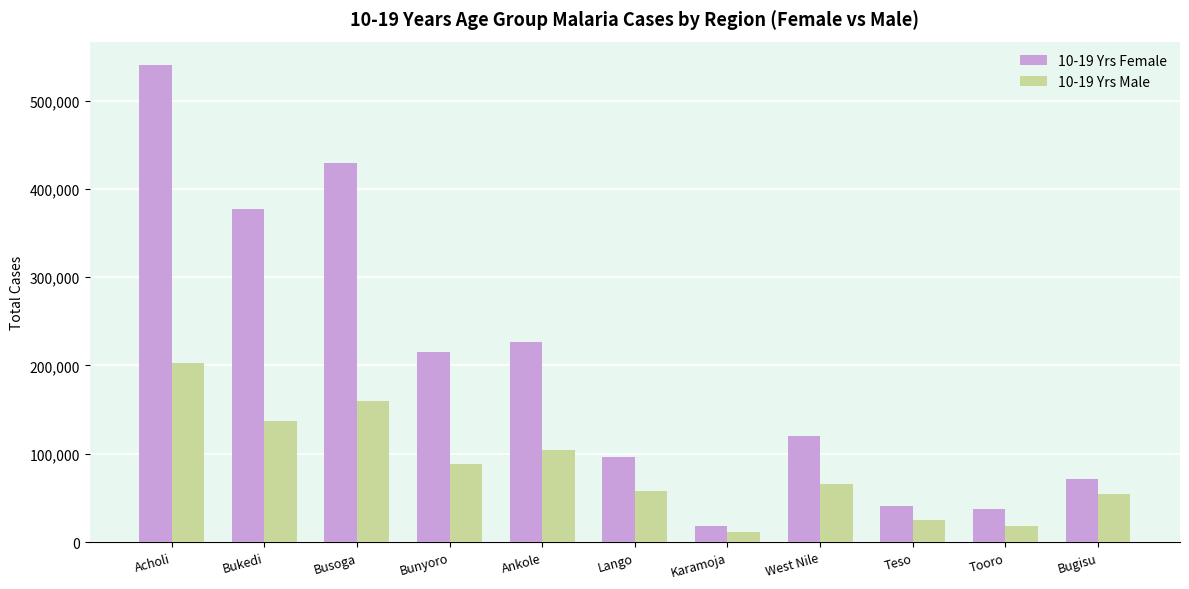

Which category has the highest value in the 10-19 Yrs Female series?

Acholi